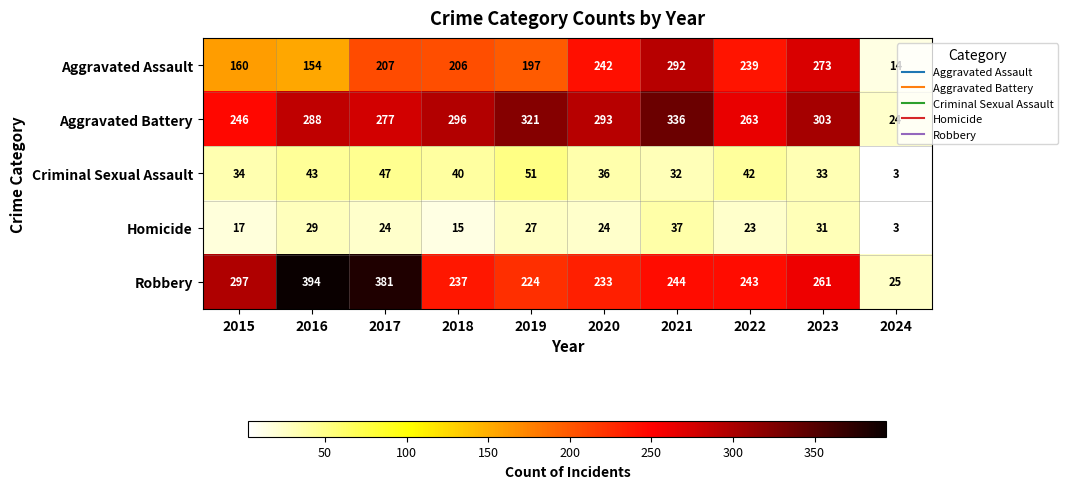

What is the total value across all series at 2019?

820